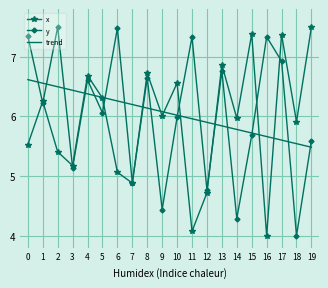

What is the smallest value displayed?

4.0